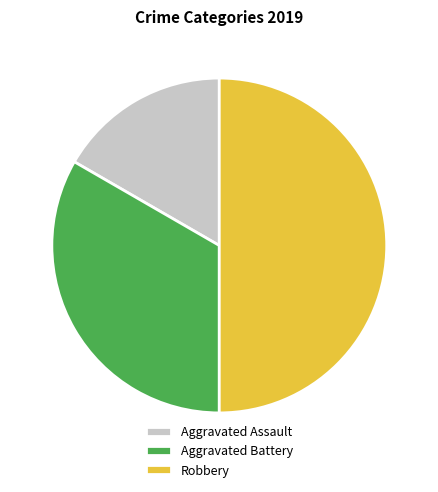

Is it true that Aggravated Assault is 17% of the pie?

True